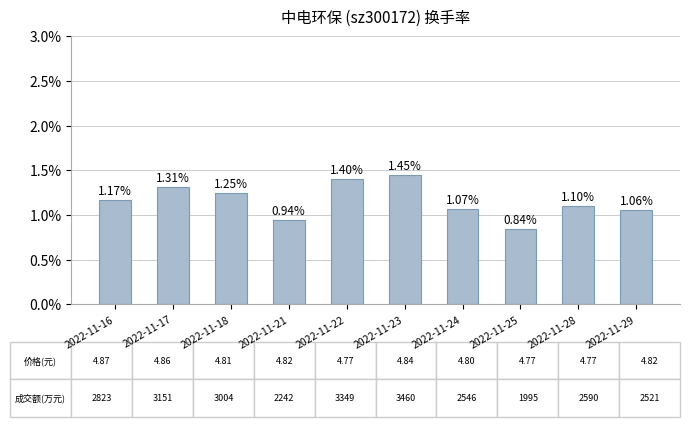

Which has a higher value, 2022-11-28 or 2022-11-24?

2022-11-28